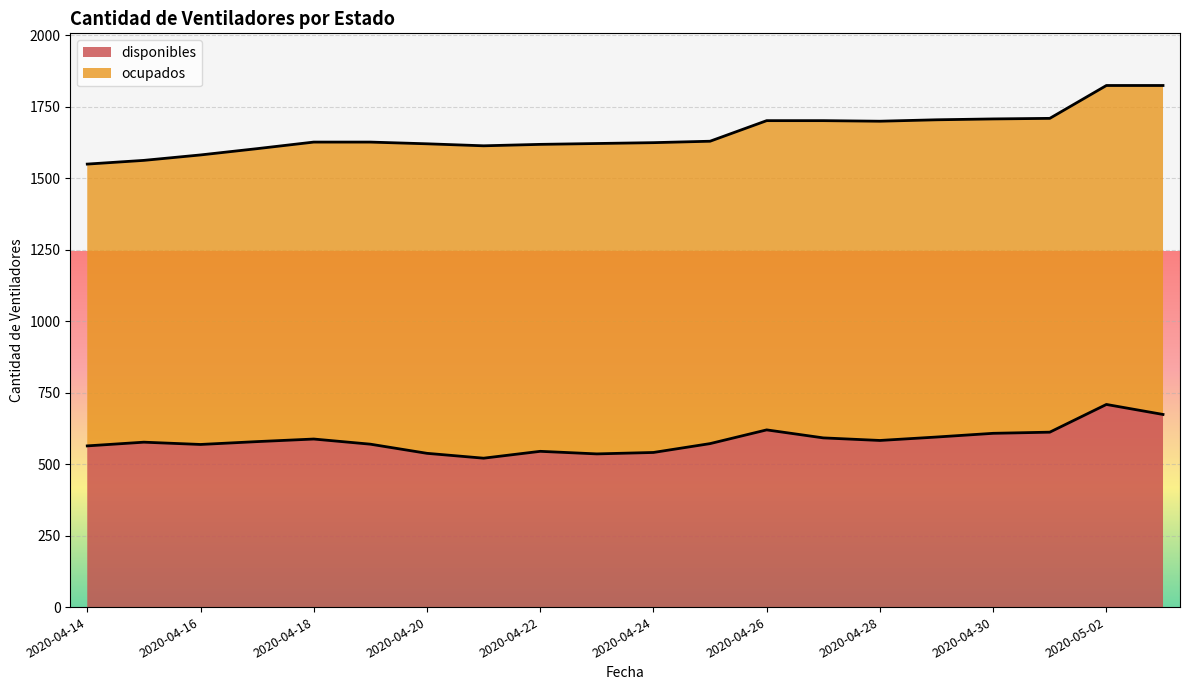

At which category does the chart reach its minimum across all series?

2020-04-21